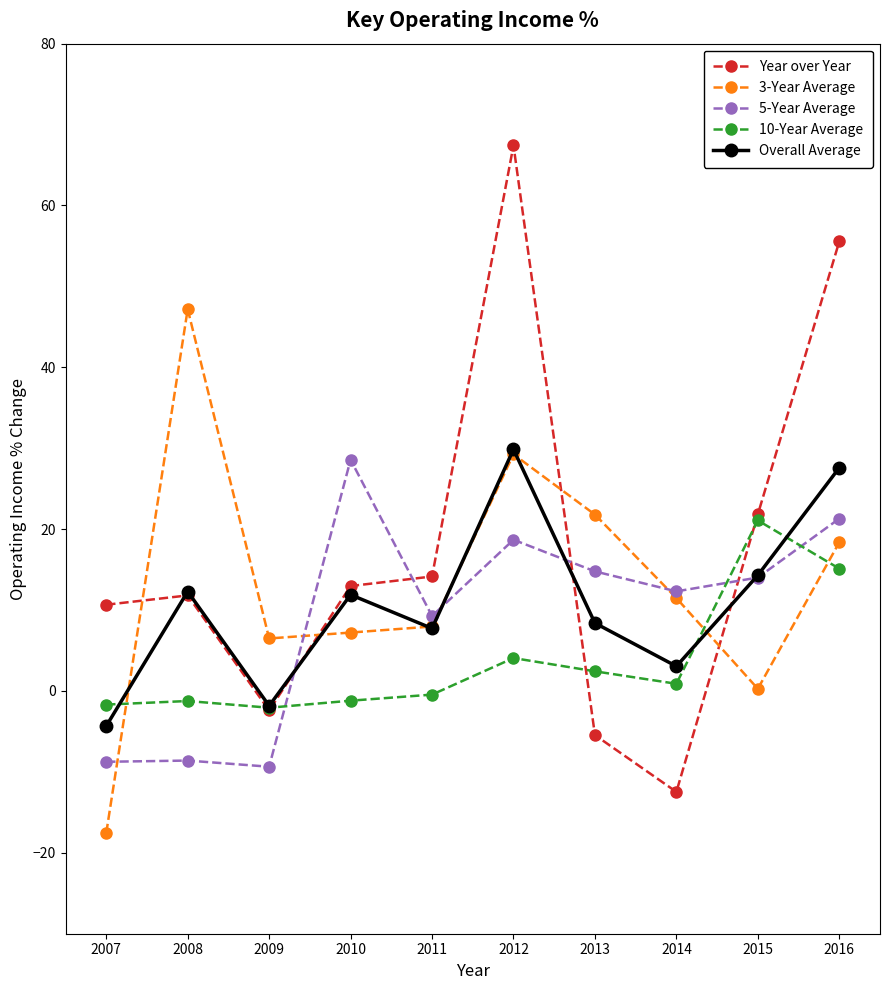

At which category is the sum across all series the highest?

2012